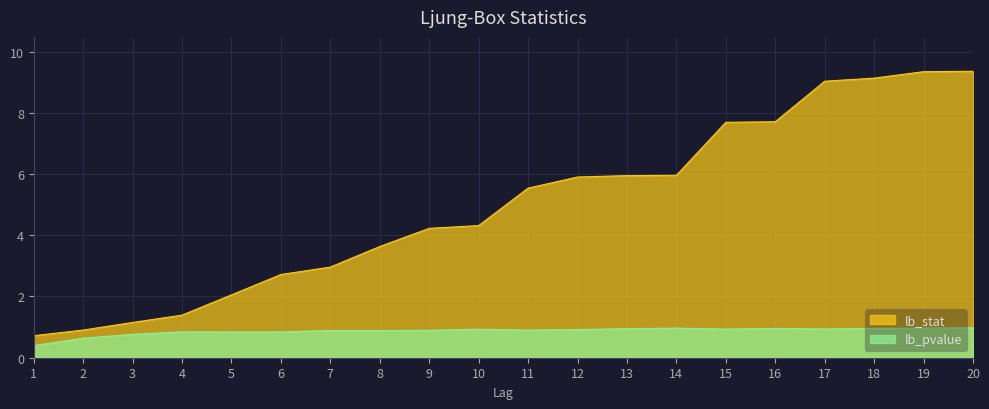

What are all the series names shown in the legend?

lb_stat, lb_pvalue